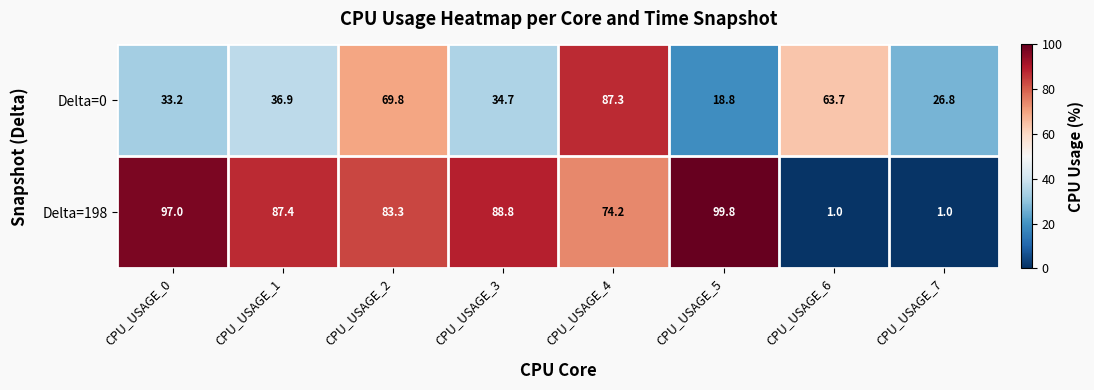

Which series has the largest total across all categories?

Delta=198